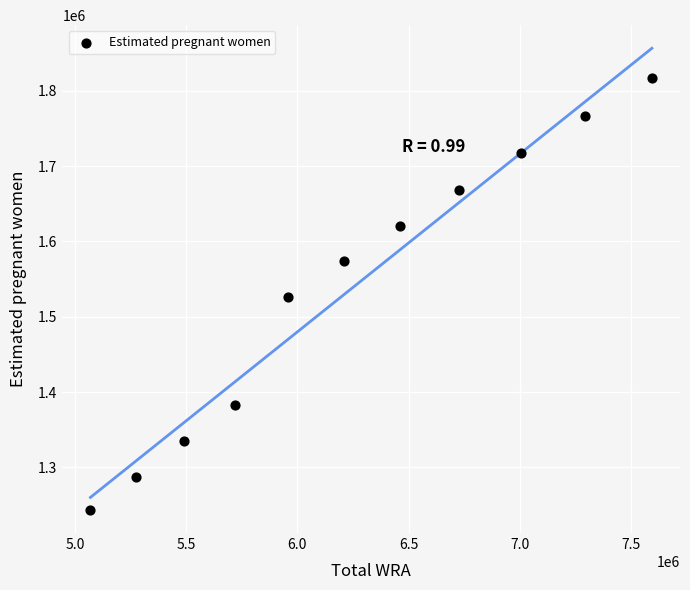

What is the range of Y values (max minus min)?

573903.5